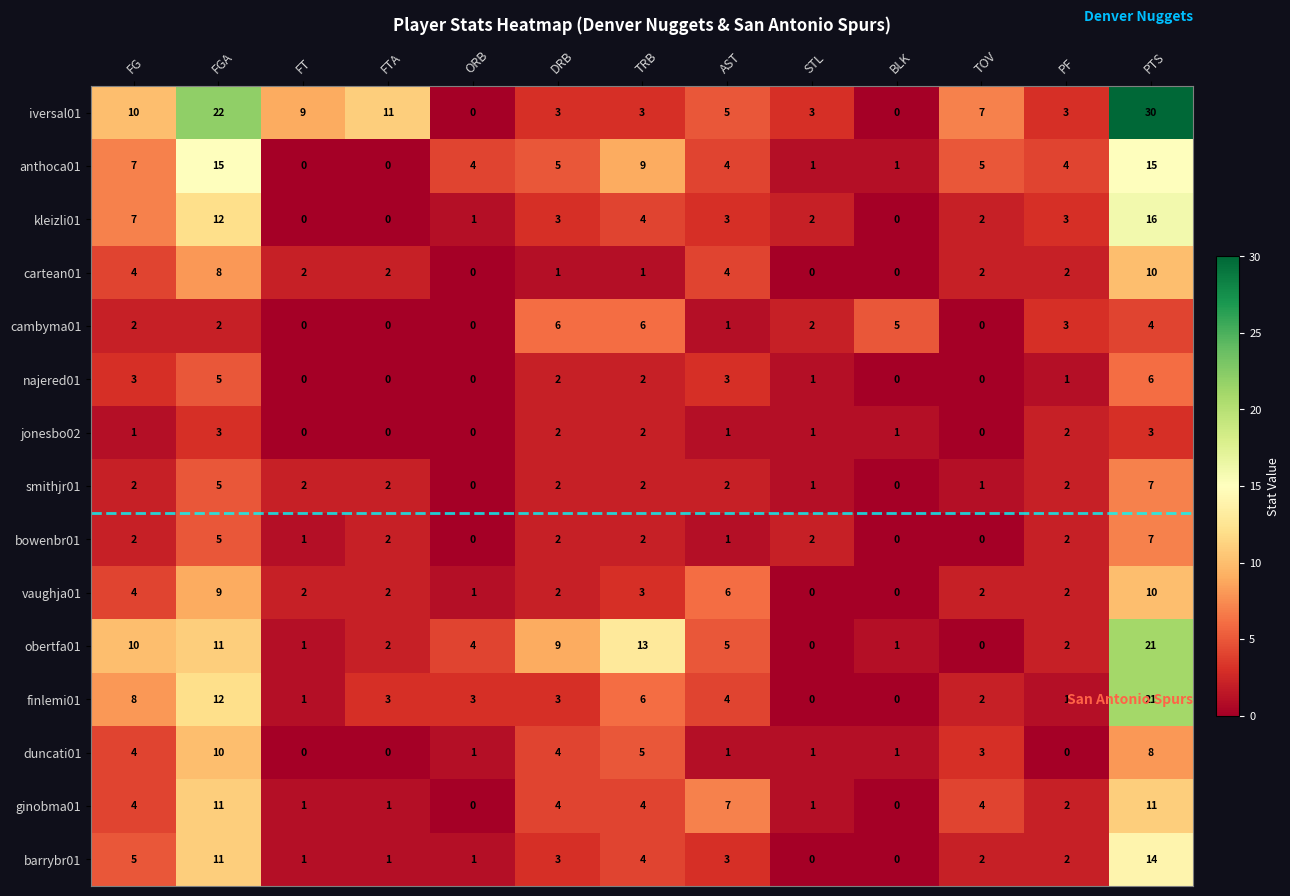

What is the spread (max minus min) of values at FTA?

11